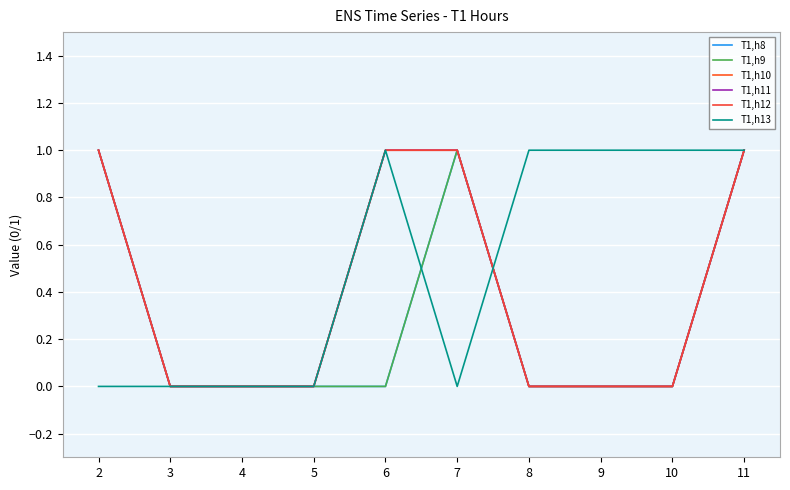

Is this an area chart (filled region under the line)?

No